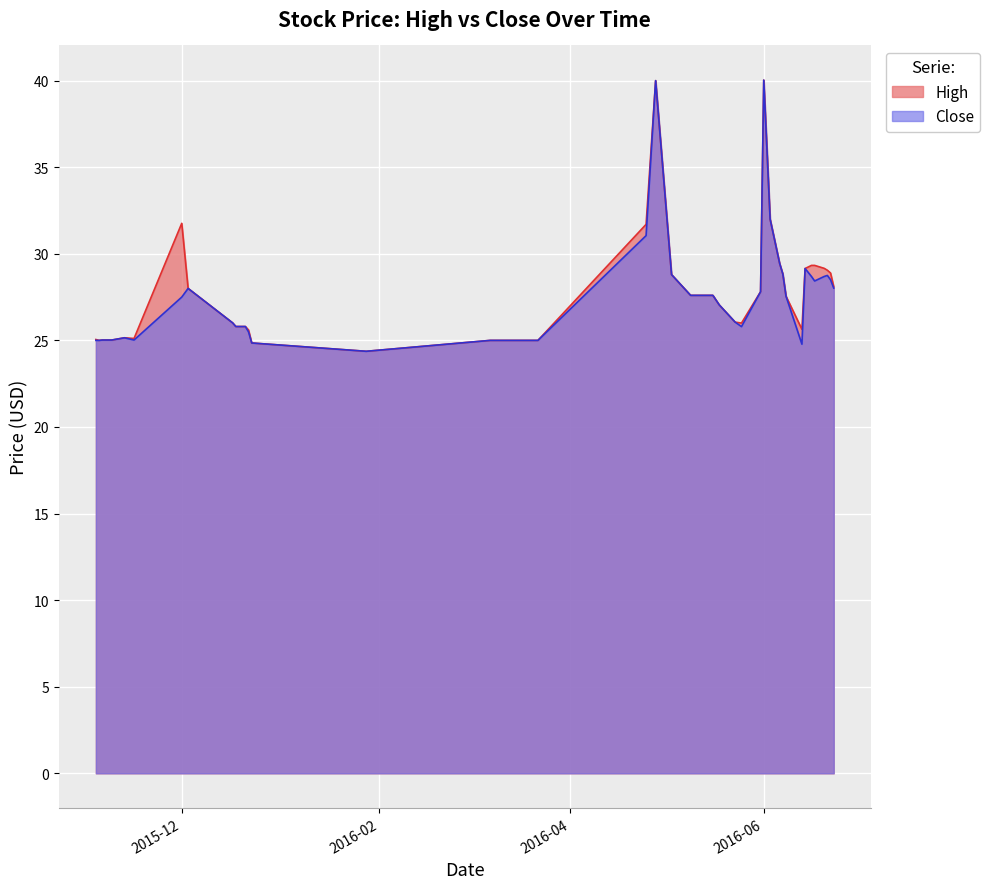

Which label corresponds to the smallest value in the chart?

2016-01-28